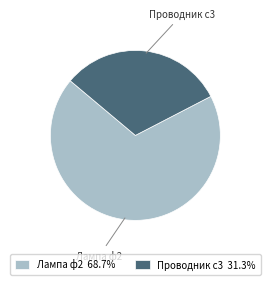

Is the sum of Лампа ф2 68.7% and Проводник с3 31.3% greater than half?

Yes